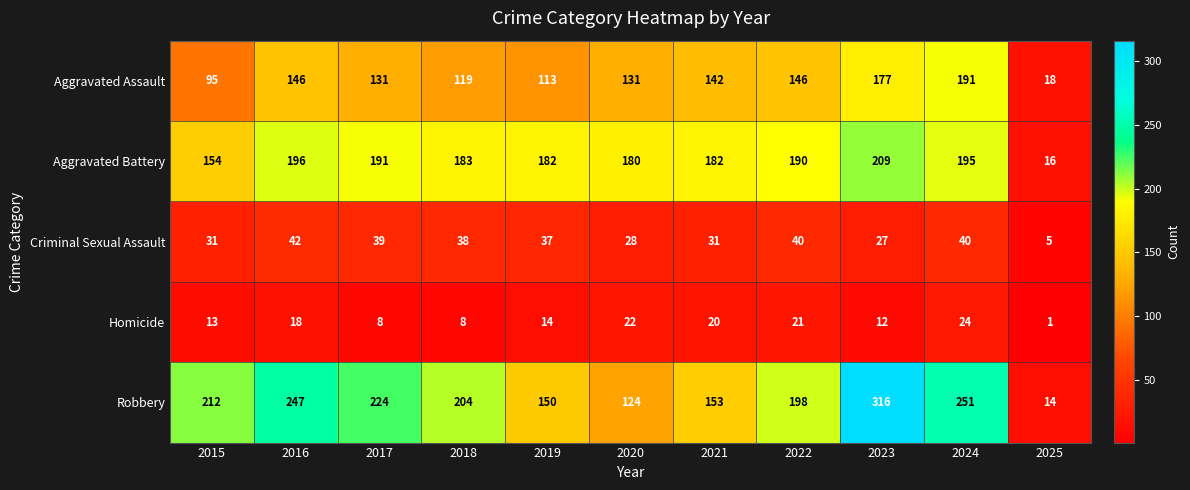

What is the minimum value for Criminal Sexual Assault?

5